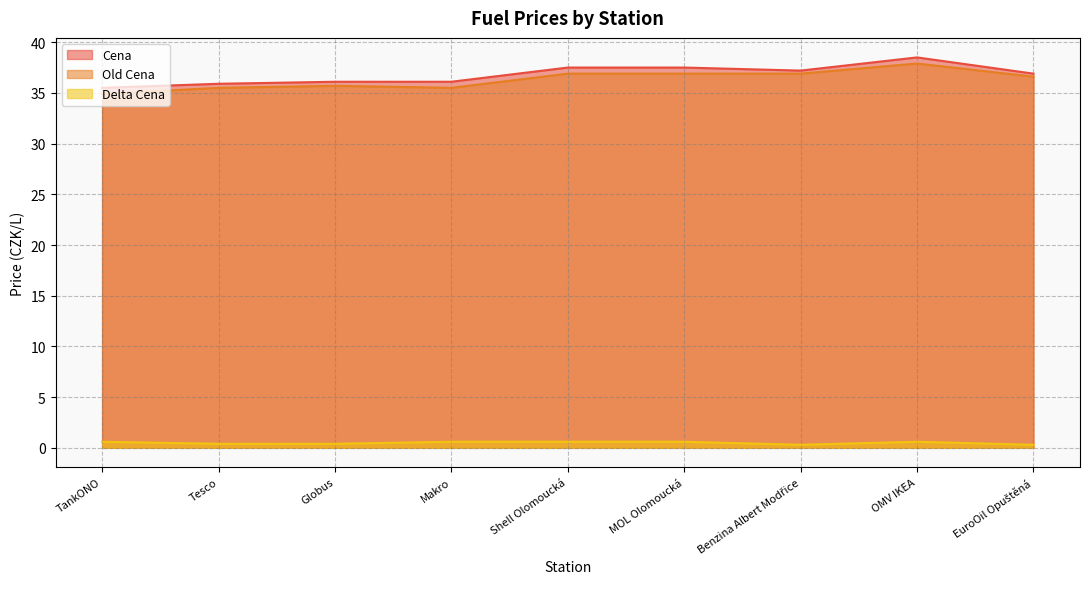

What is the lowest value of the Old Cena series?

34.9